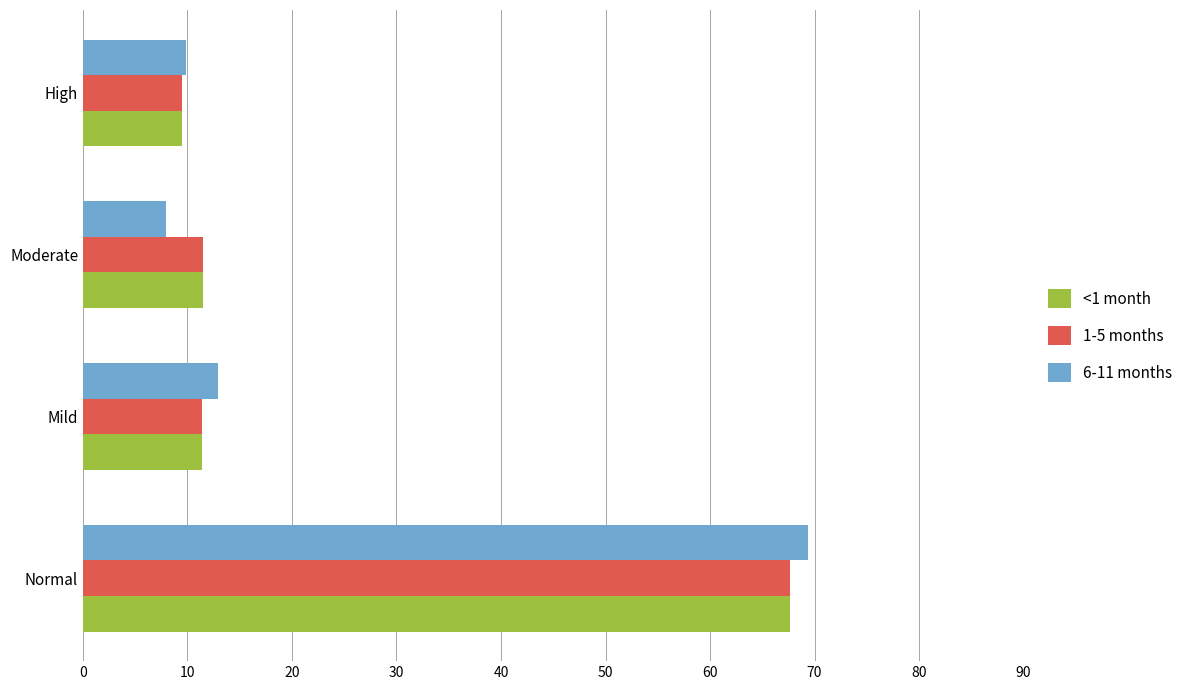

What is the spread (max minus min) of values at Normal?

1.7